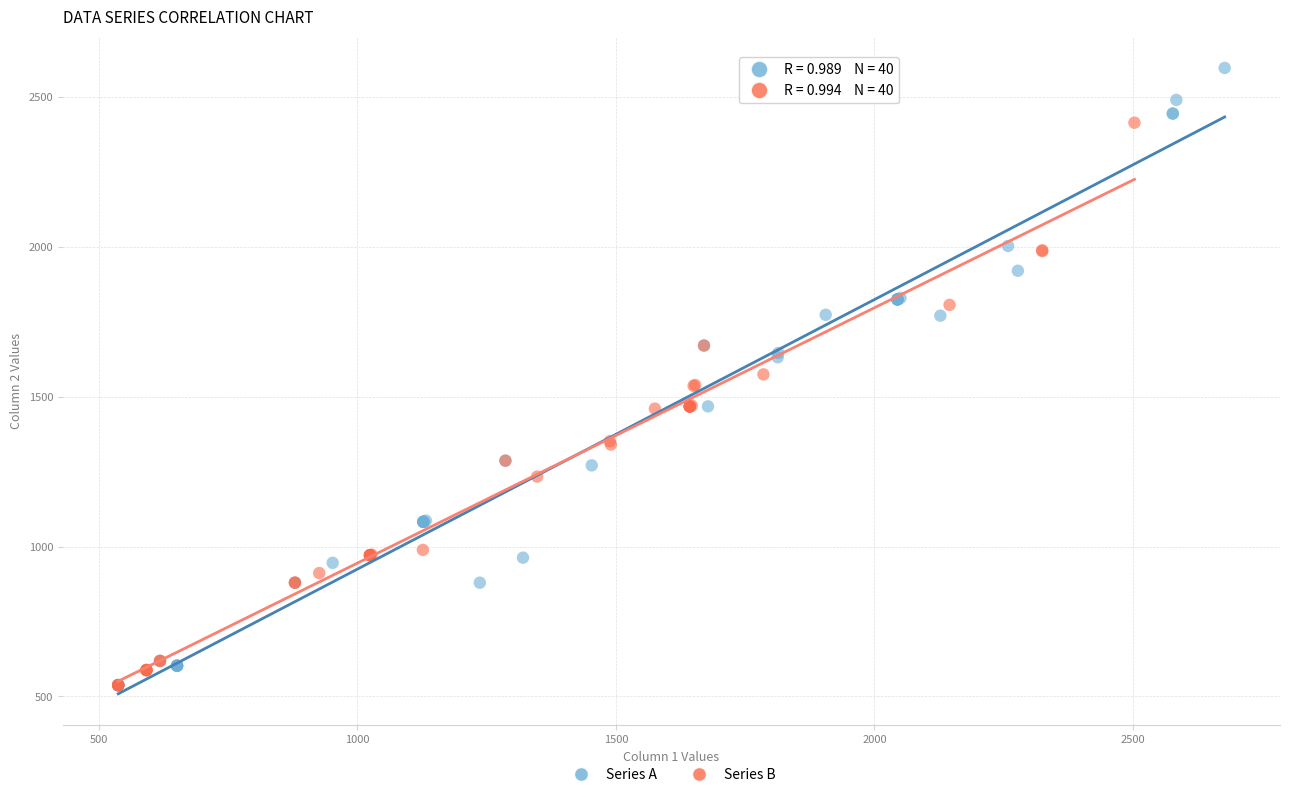

Which series has the largest Y range (max minus min)?

Series A